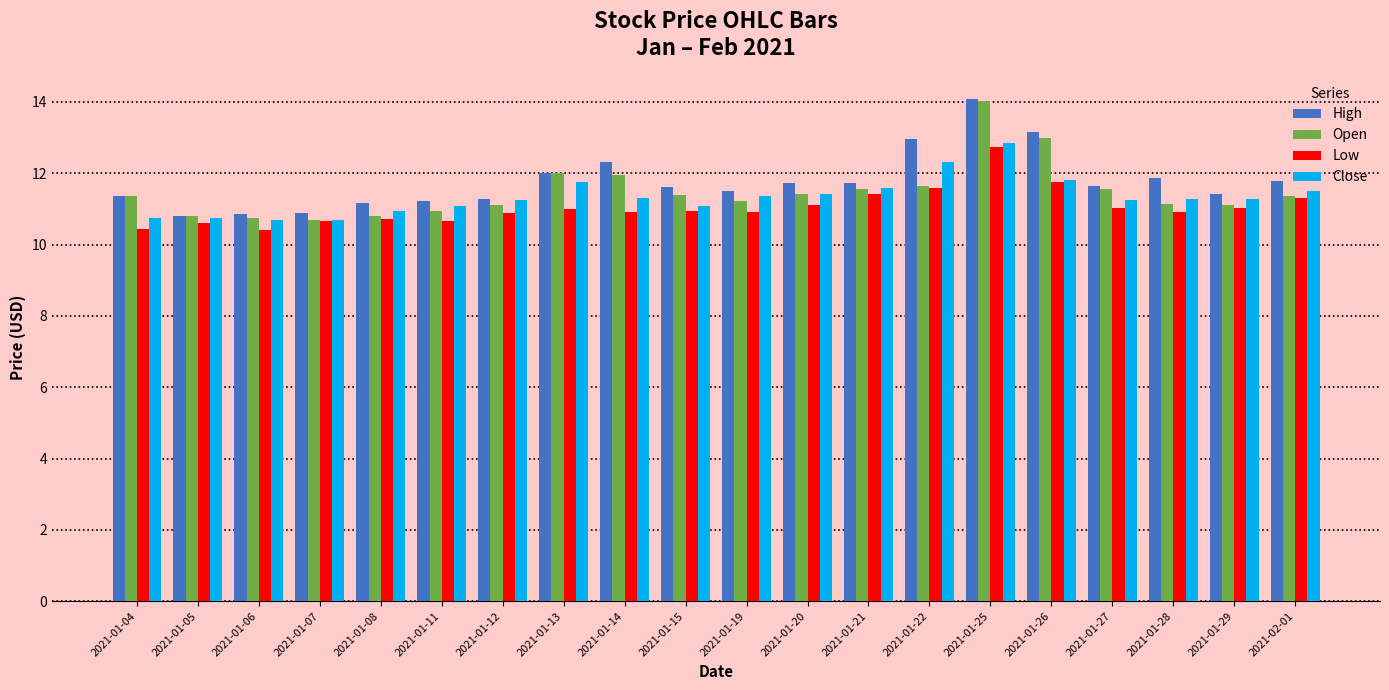

What is the label of the 19th bar from the right?

2021-01-05